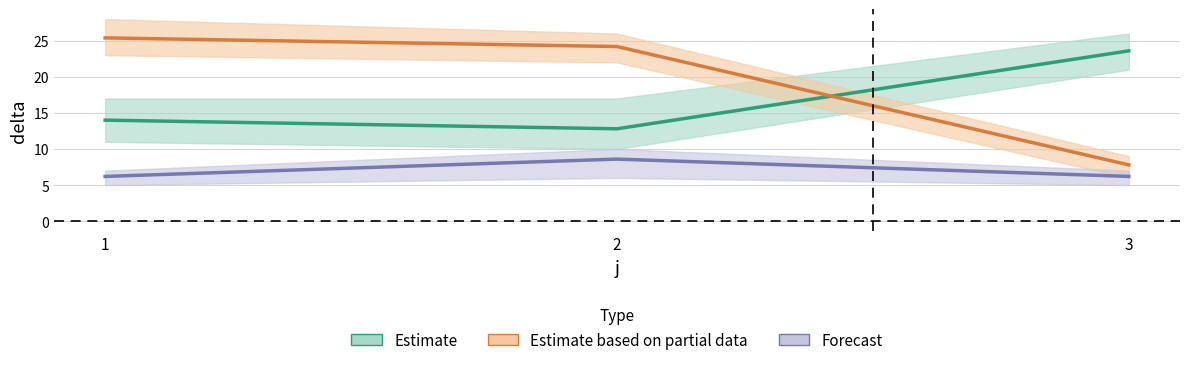

What is the minimum value shown in the chart?

6.2